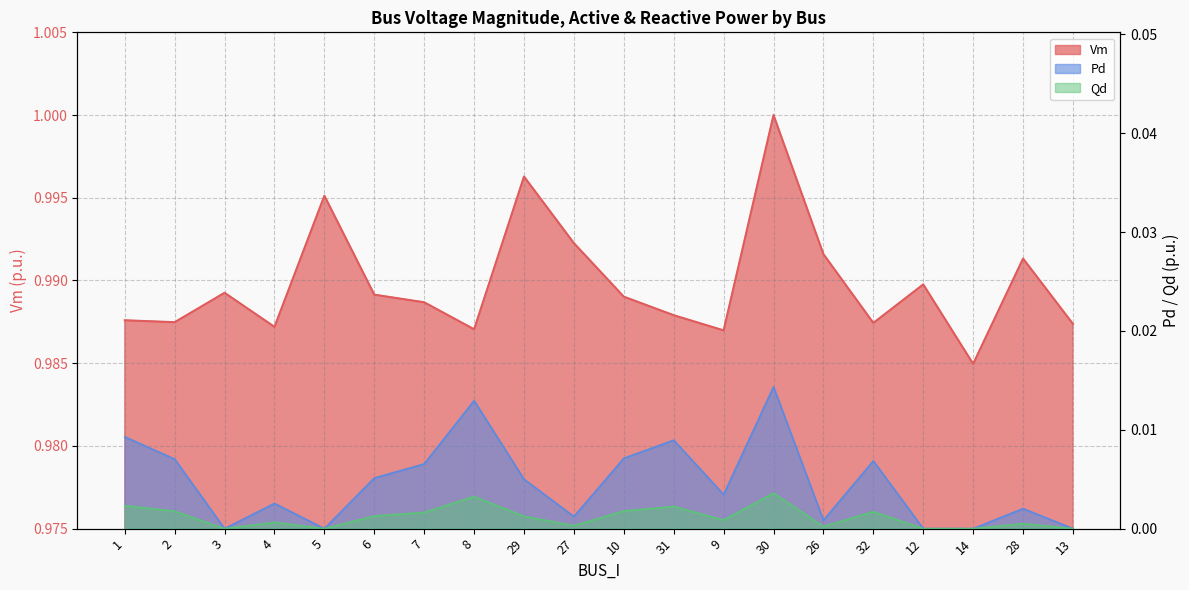

Does the chart display data point markers on the line(s)?

No